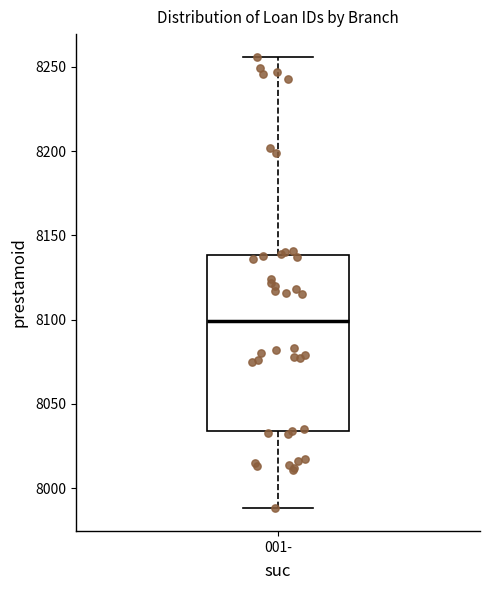

Transcribe this box plot: give where the median line is, the range the box spans, and where the two whiskers end, as read against the y-axis. The values are not printed on the chart, so give them approximately, as read against the axis.

median 8100, box 8035 to 8140, whiskers 7990 to 8255